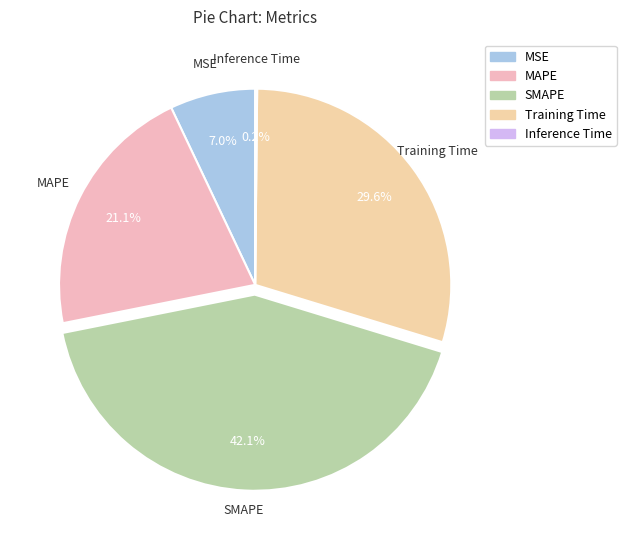

To the nearest percent, what portion does MAPE represent?

21%